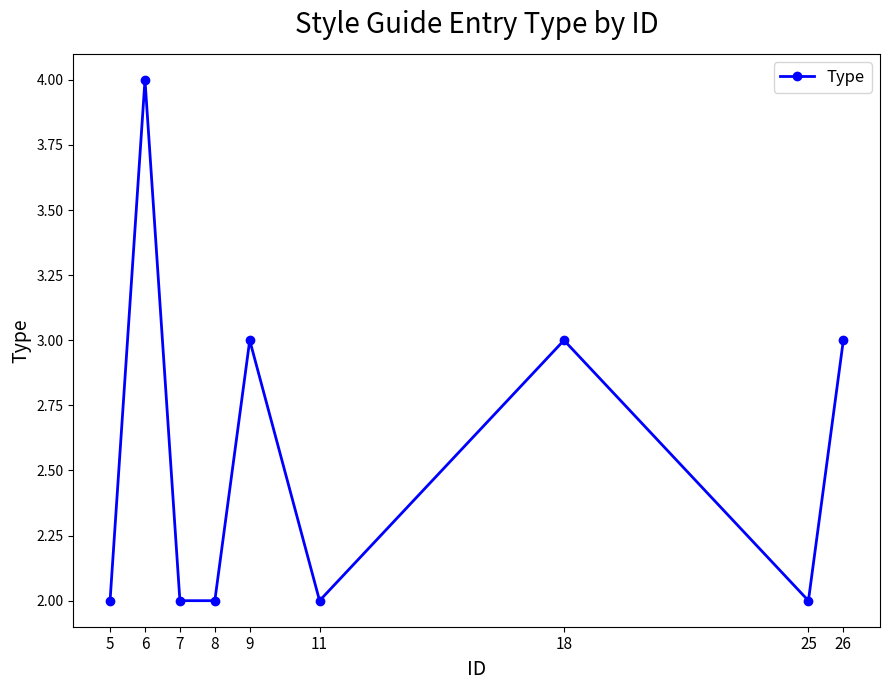

Where is the first local maximum?

6